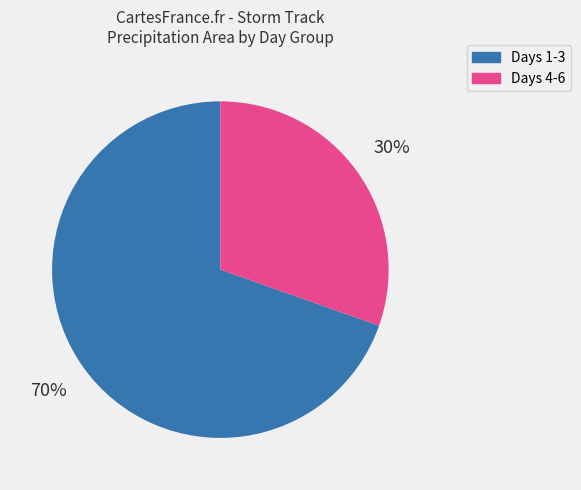

Does any single category account for the majority?

Yes